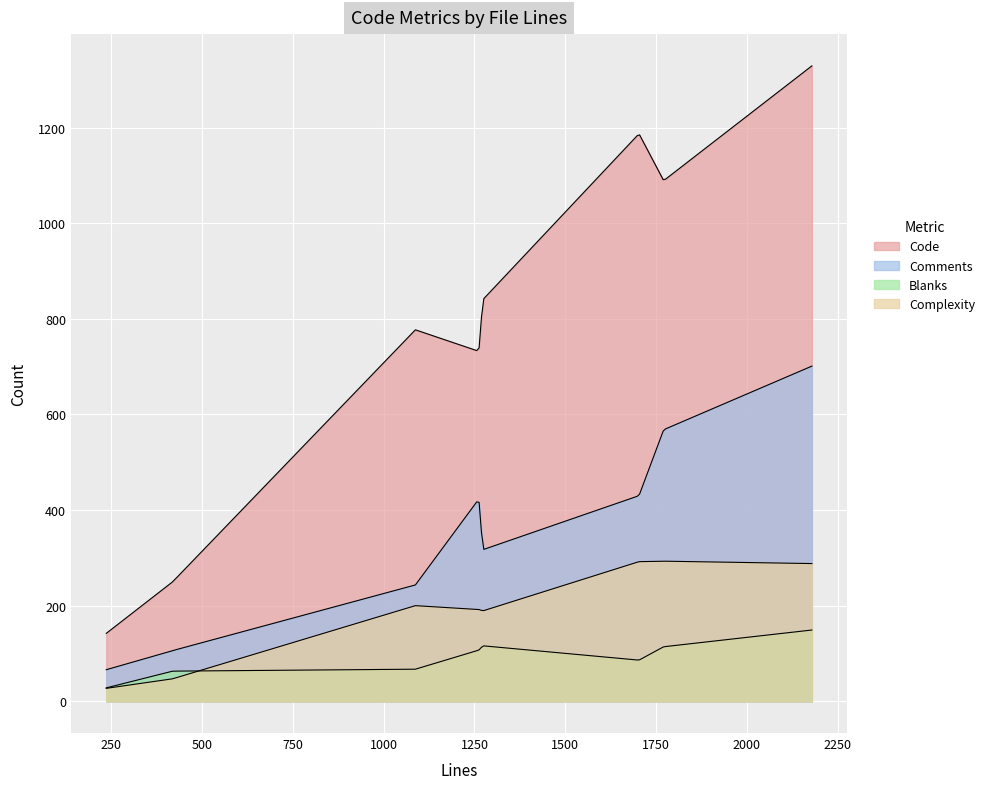

Does the chart display data point markers on the line(s)?

No